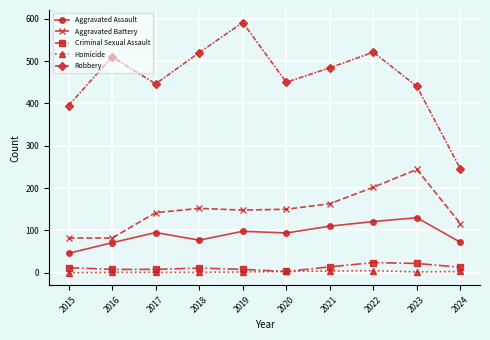

What is the value of the Robbery point at the 10th from the left?

245